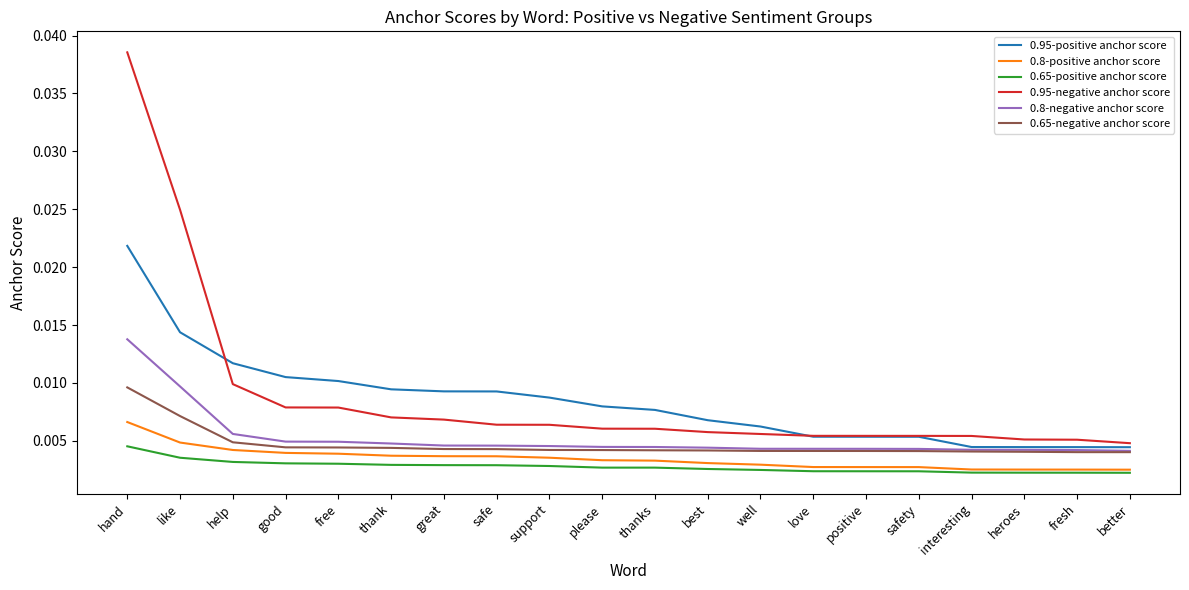

Which series has the largest total across all categories?

0.95-negative anchor score